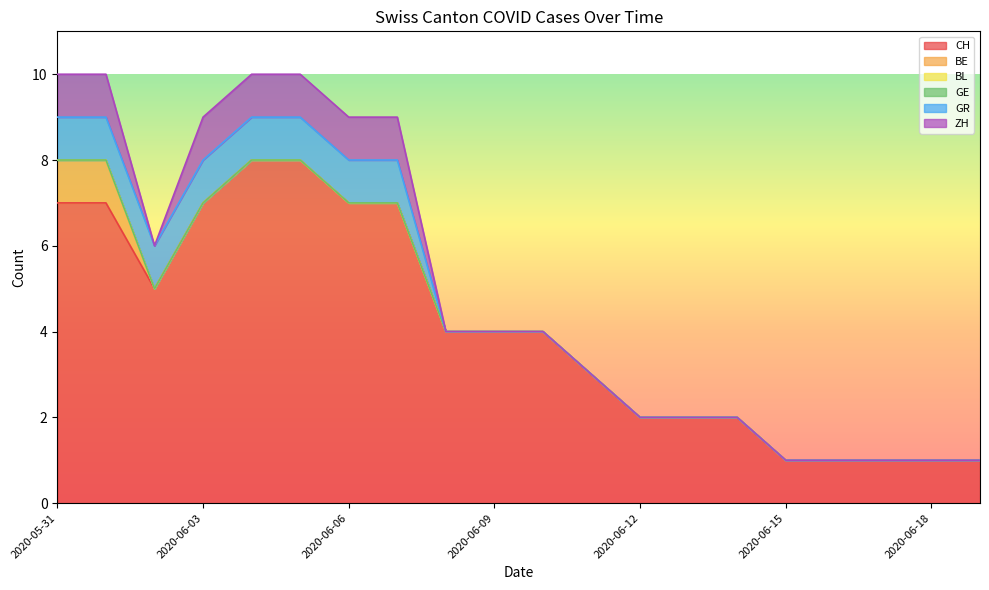

At which label does CH first exceed 4?

2020-05-31